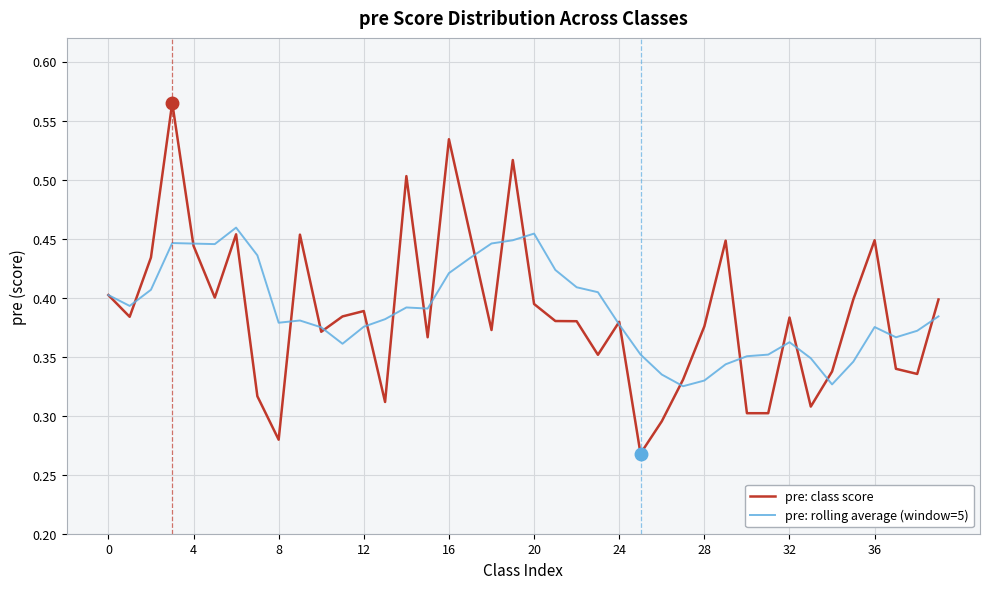

Which series has the widest spread of values?

pre: class score